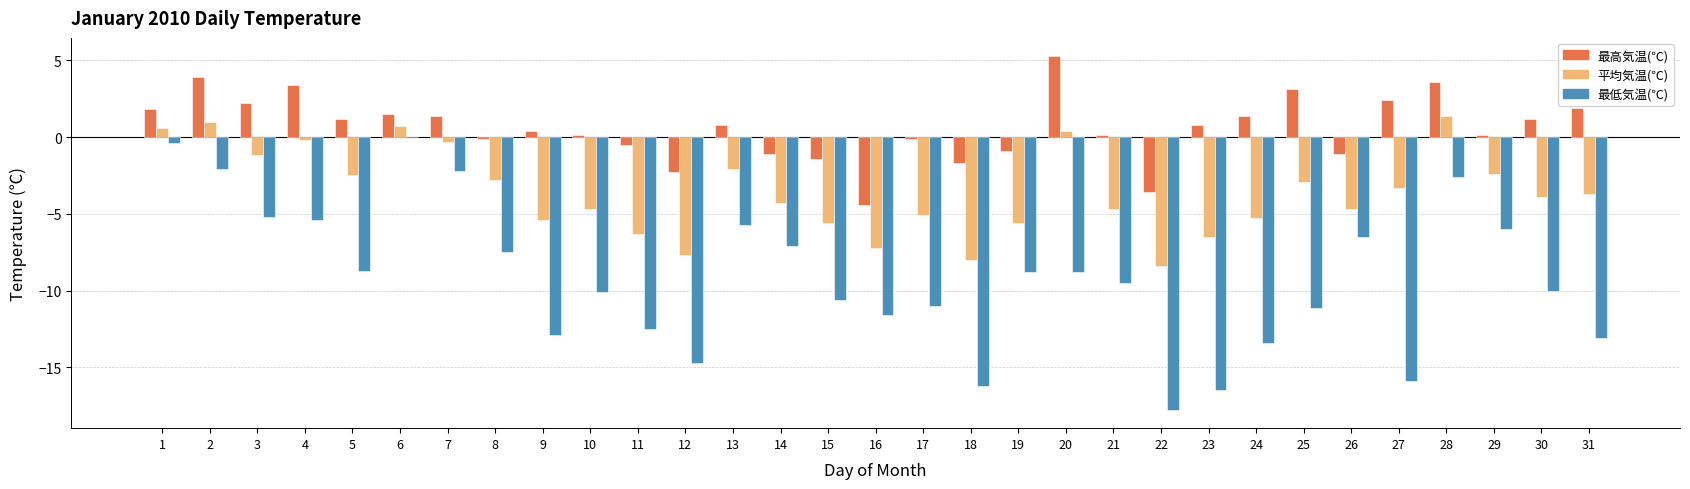

What is the sum of all 最低気温(℃) values?

-283.9